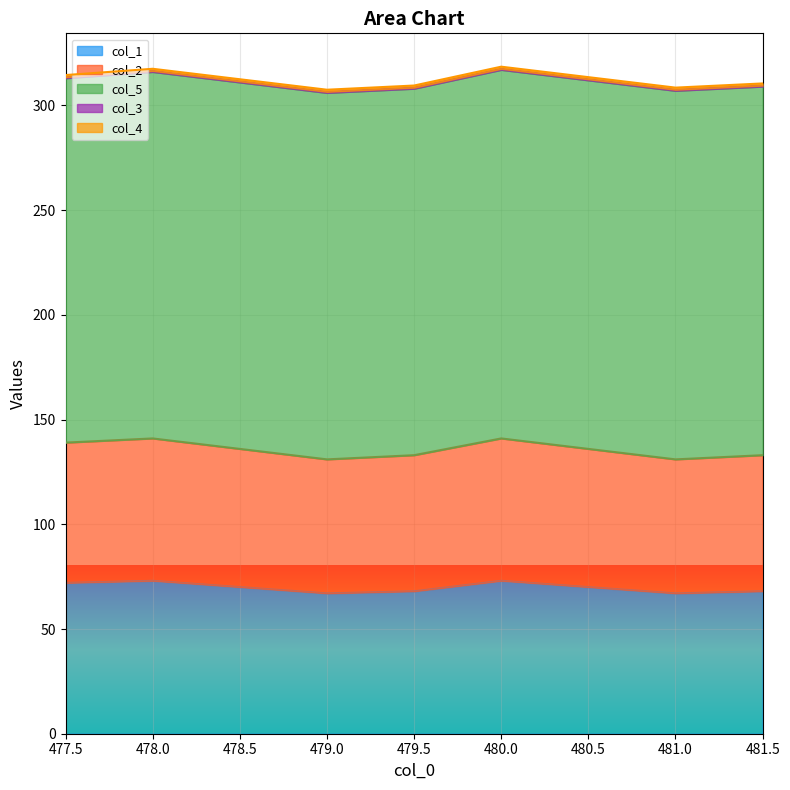

Reading right to left, what are all the values shown in this chart?

col_1: 481.5=68.0	481.0=67.0	480.5=70.0	480.0=73.0	479.5=68.0	479.0=67.0	478.5=70.0	478.0=73.0	477.5=72.0
col_2: 481.5=65.0	481.0=64.0	480.5=66.0	480.0=68.0	479.5=65.0	479.0=64.0	478.5=66.0	478.0=68.0	477.5=67.0
col_5: 481.5=176.0	481.0=176.0	480.5=176.0	480.0=176.0	479.5=175.0	479.0=175.0	478.5=175.0	478.0=175.0	477.5=174.0
col_3: 481.5=0.5	481.0=0.5	480.5=0.5	480.0=0.5	479.5=0.5	479.0=0.5	478.5=0.5	478.0=0.5	477.5=0.5
col_4: 481.5=1.0	481.0=1.0	480.5=1.0	480.0=1.0	479.5=1.0	479.0=1.0	478.5=1.0	478.0=1.0	477.5=1.0